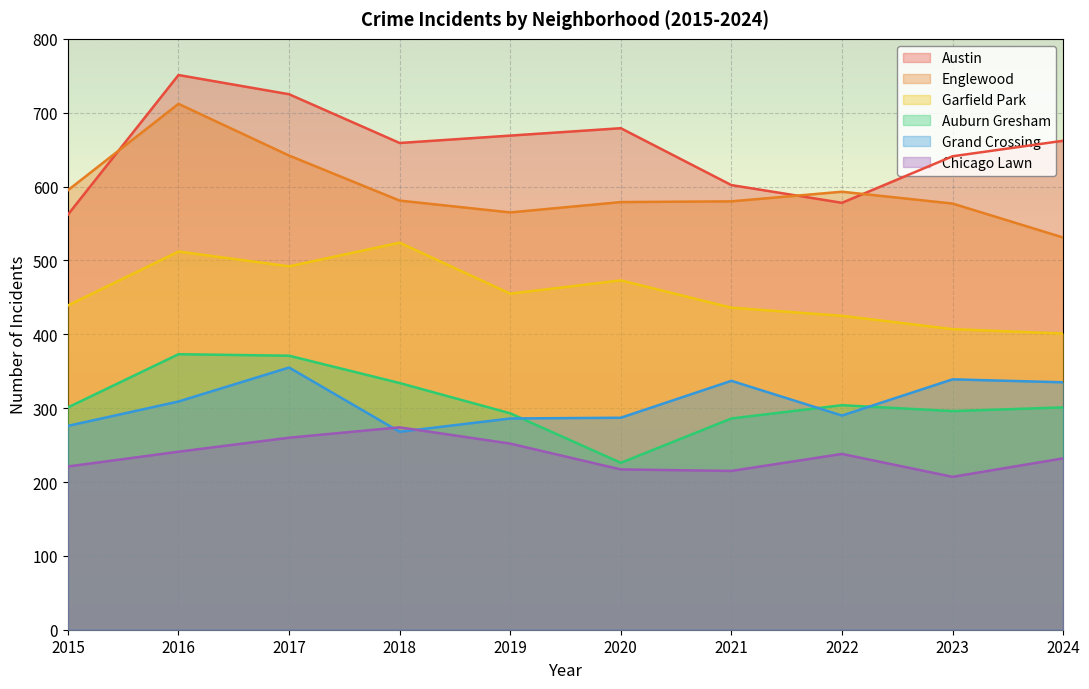

At which label does Grand Crossing reach its peak?

2017